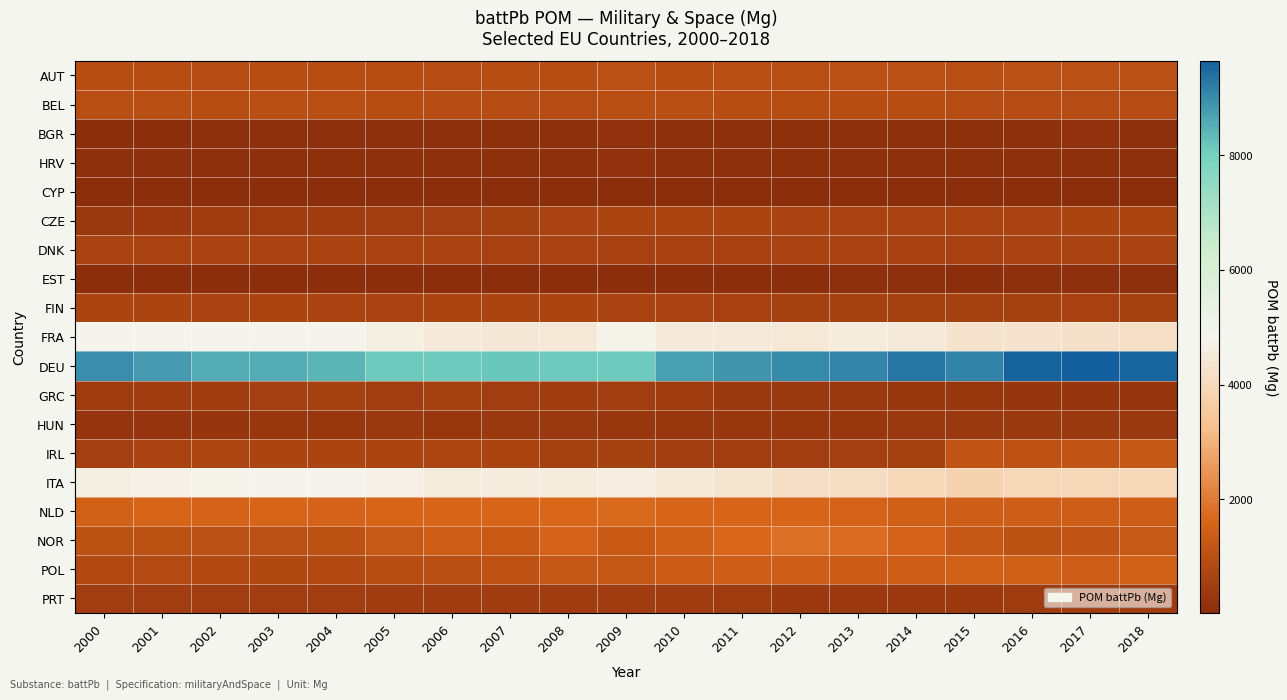

What is the difference between the highest and lowest values at 2007?

8120.6